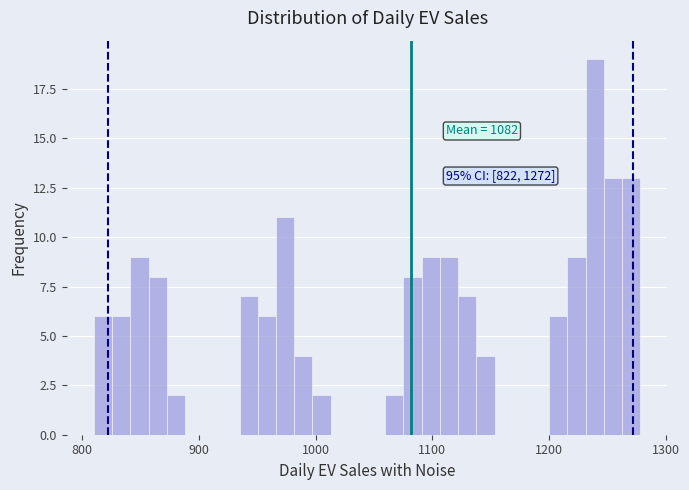

Read against the x-axis, roughly where is the centre of the tallest bar?

1240